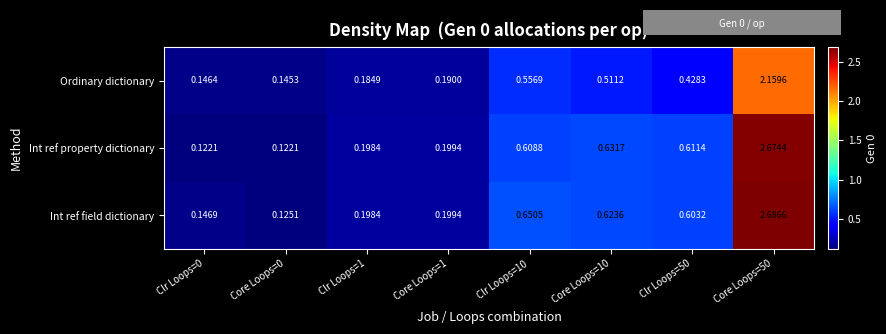

Is the value of Ordinary dictionary at Core Loops=10 greater than the value of Int ref field dictionary at Clr Loops=1?

Yes